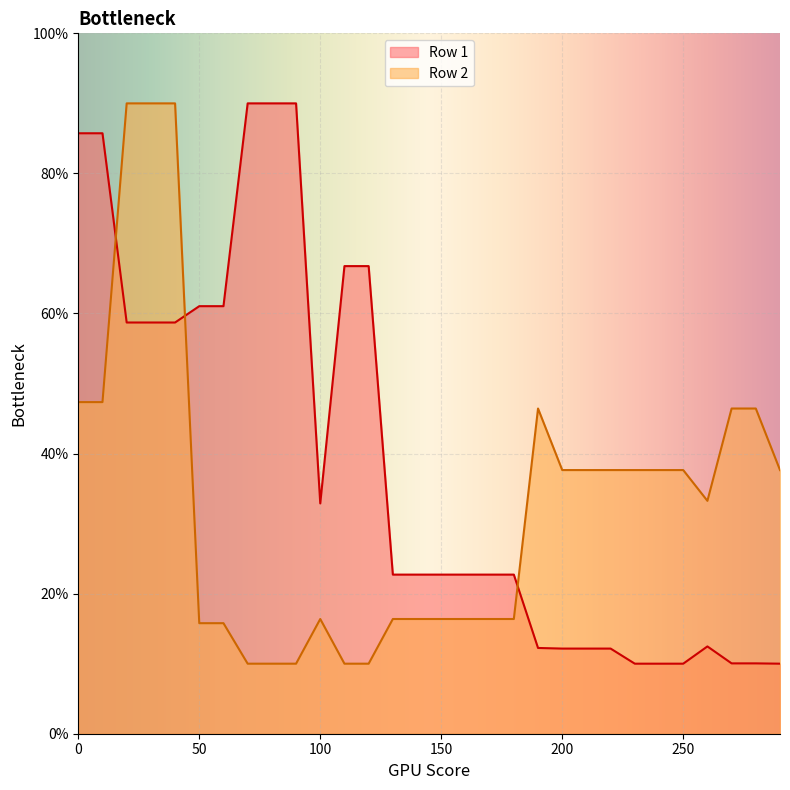

What are all the series names shown in the legend?

Row 1, Row 2